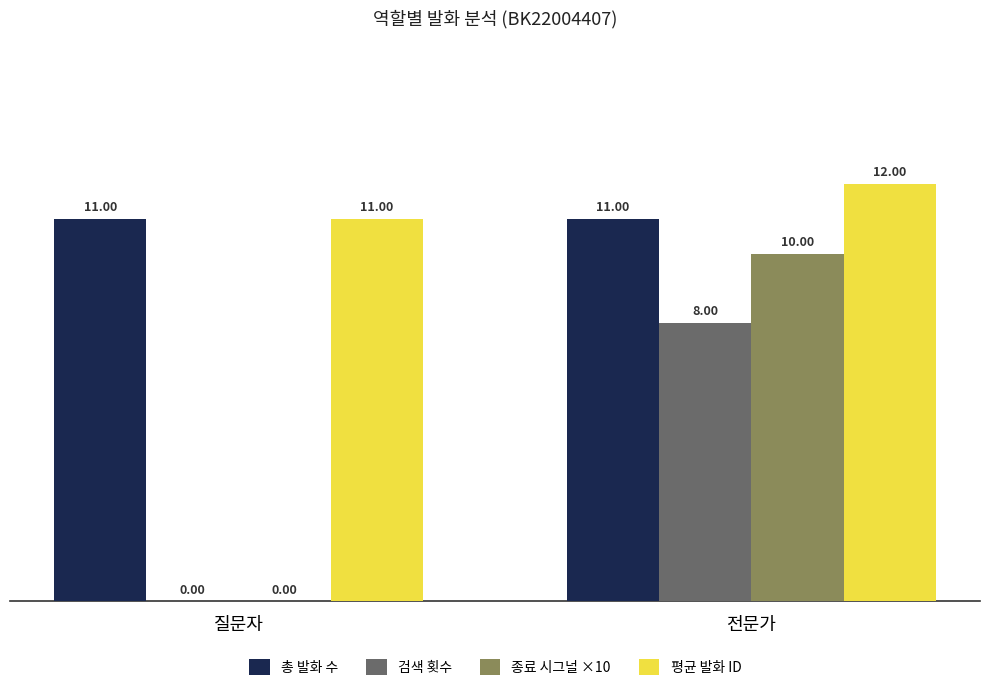

How many groups of bars are there?

2